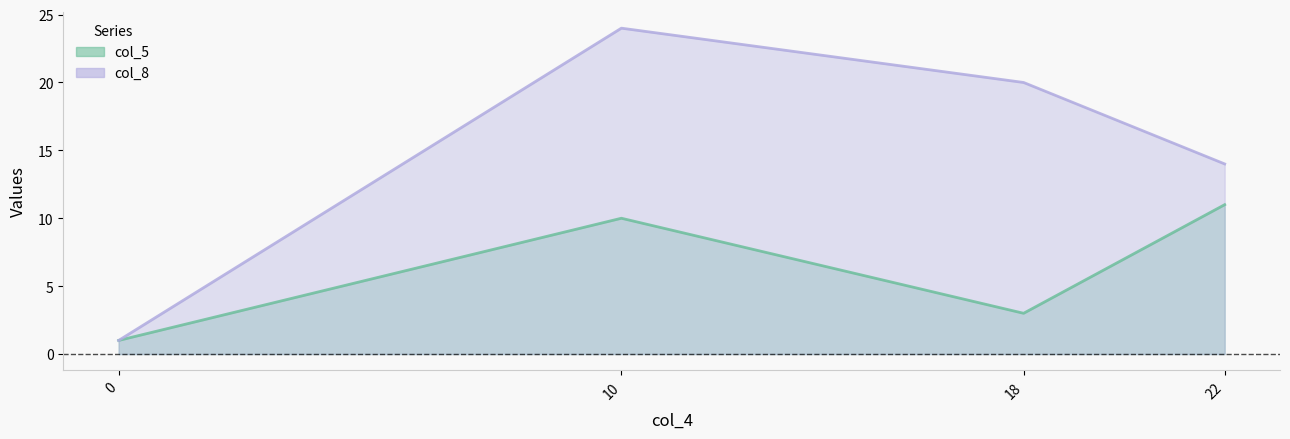

How many values in the col_8 series are below 20?

2